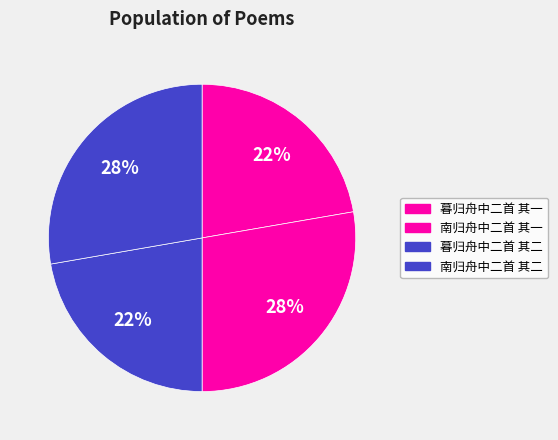

Count the number of slices in the pie.

4